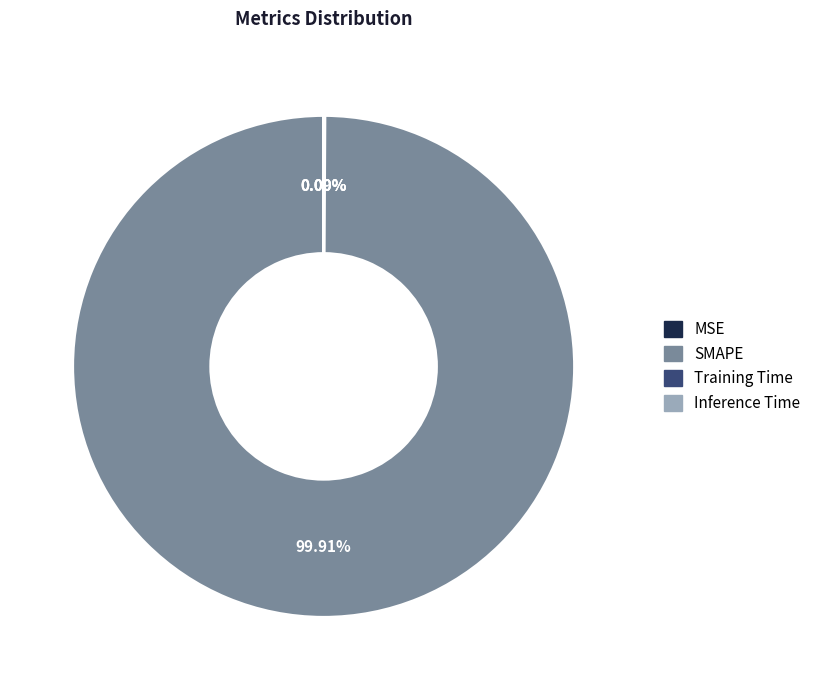

Which category has the biggest portion of the pie?

SMAPE